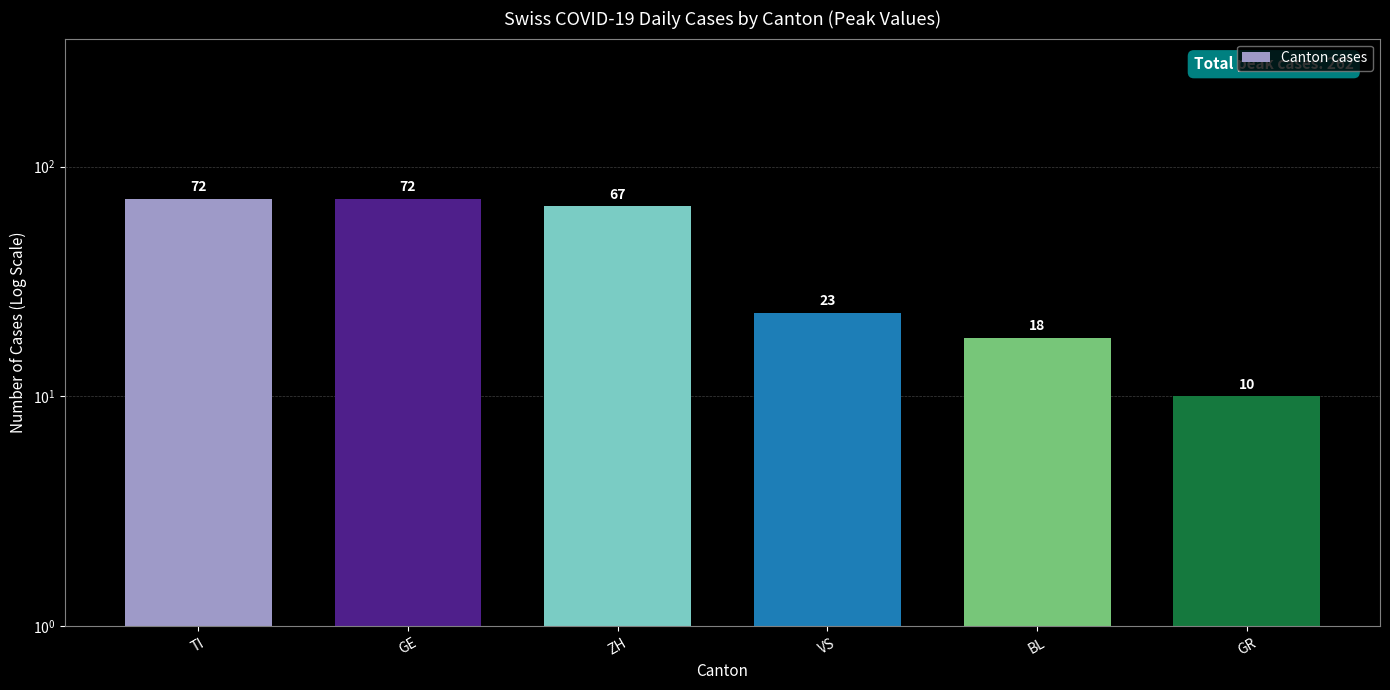

What is the sum of all values?

262